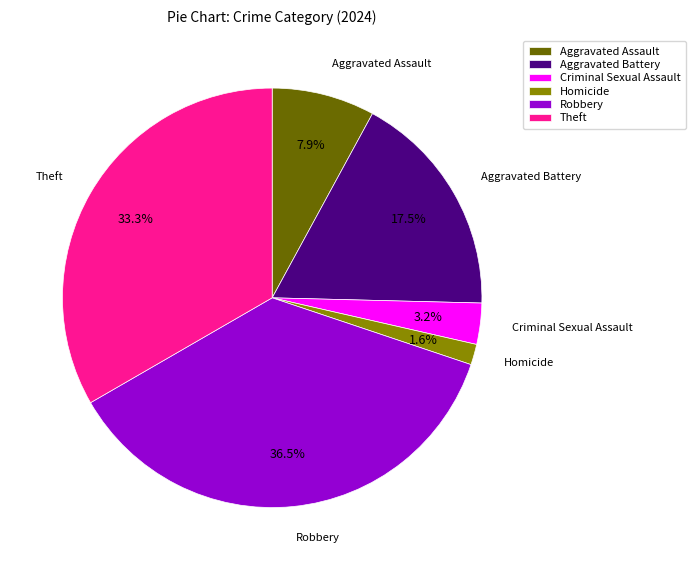

What percentage do Aggravated Battery and Aggravated Assault together represent?

25.4%